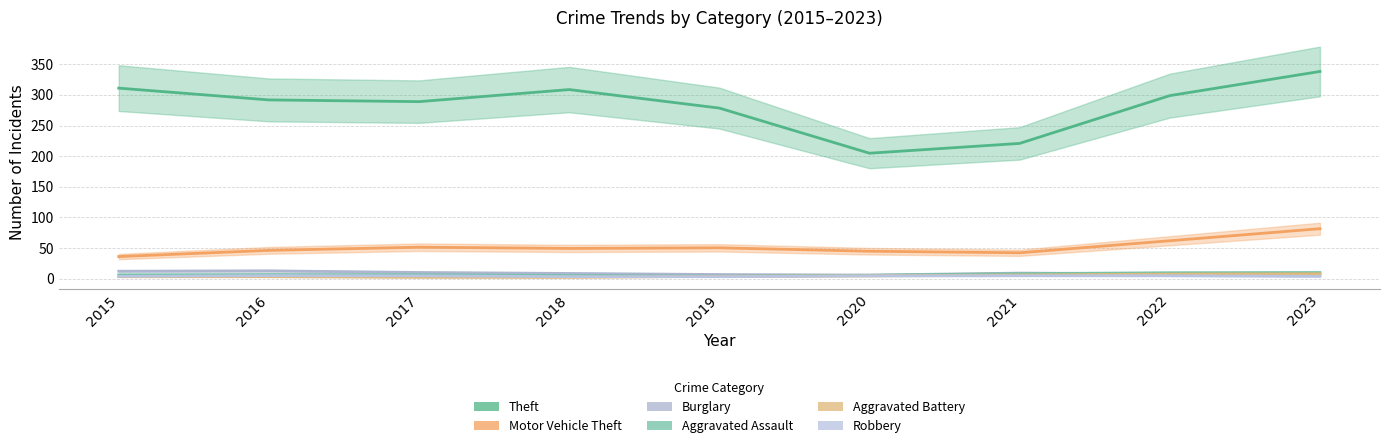

How many data points does each series have?

9